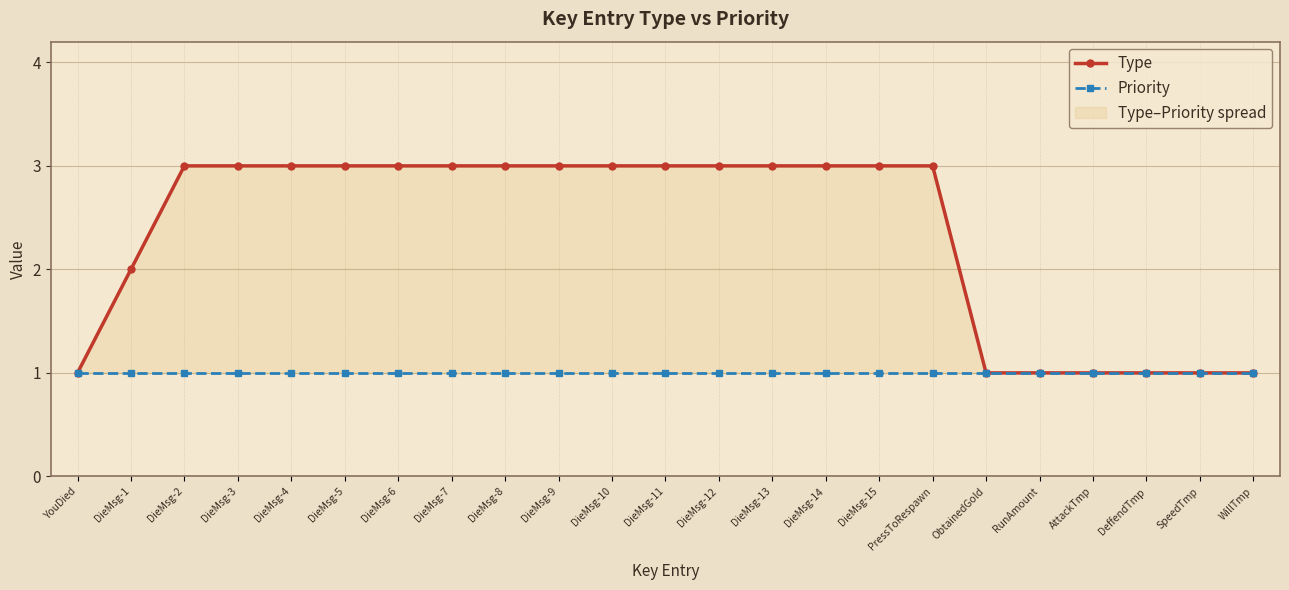

Reading right to left, transcribe all the data shown in this chart.

Type: 1	1	1	1	1	1	3	3	3	3	3	3	3	3	3	3	3	3	3	3	3	2	1
Priority: 1	1	1	1	1	1	1	1	1	1	1	1	1	1	1	1	1	1	1	1	1	1	1